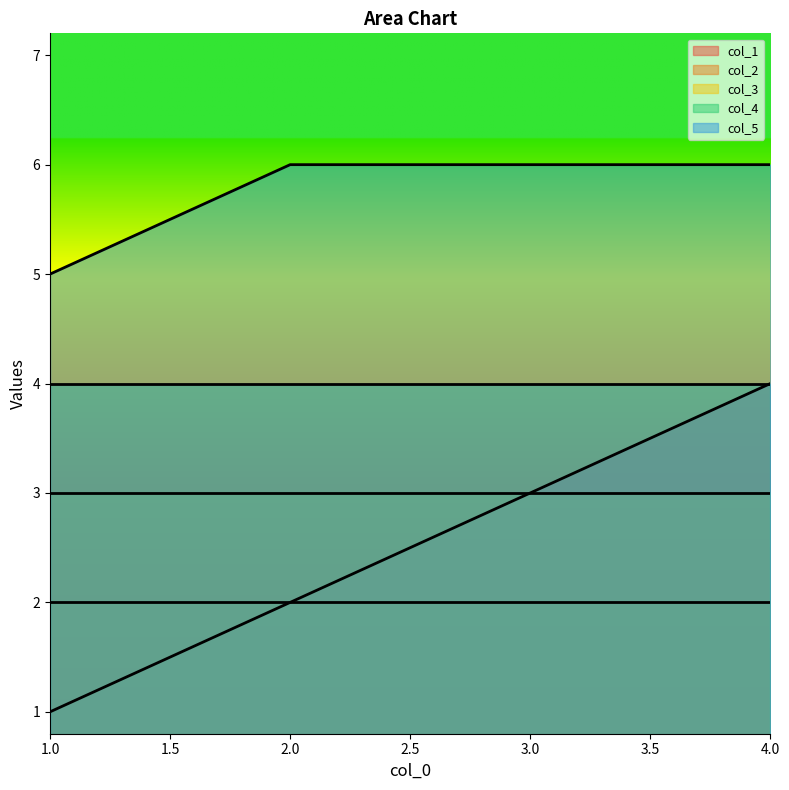

True or false: col_5 and col_1 intersect in this chart.

False